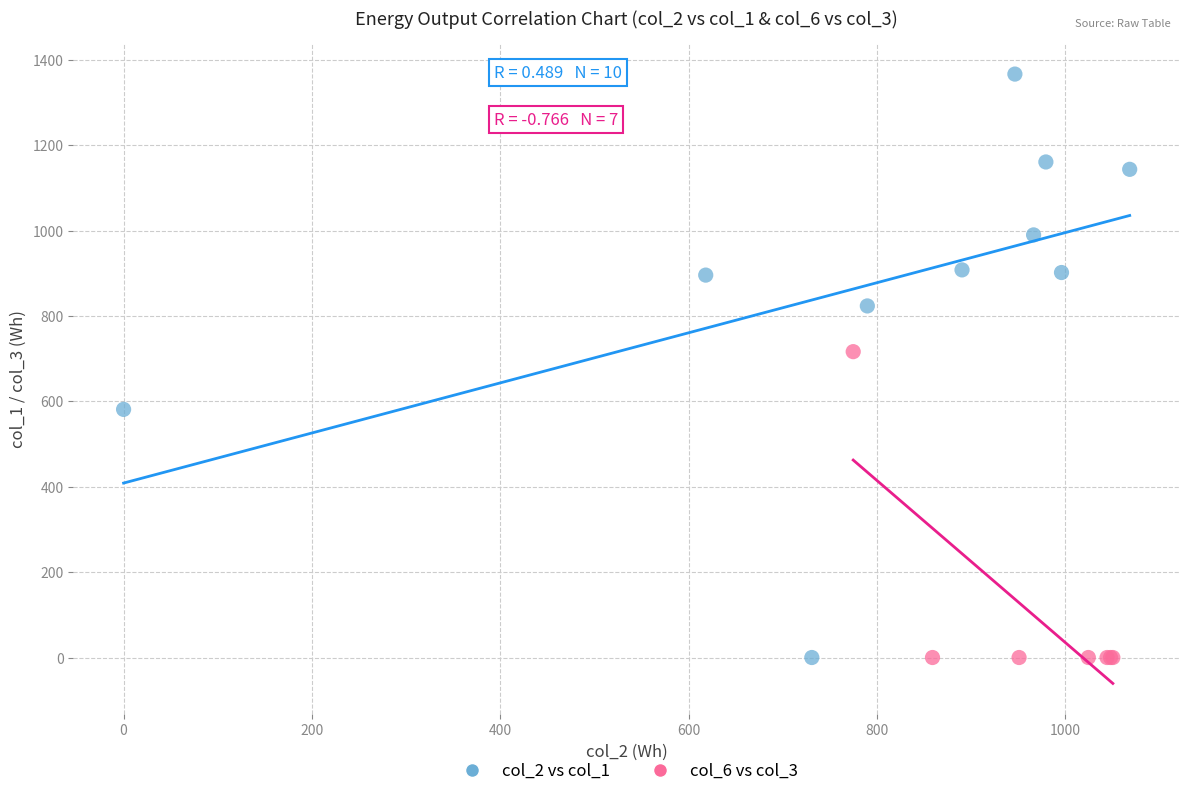

Which series has the widest spread of Y values?

col_2 vs col_1